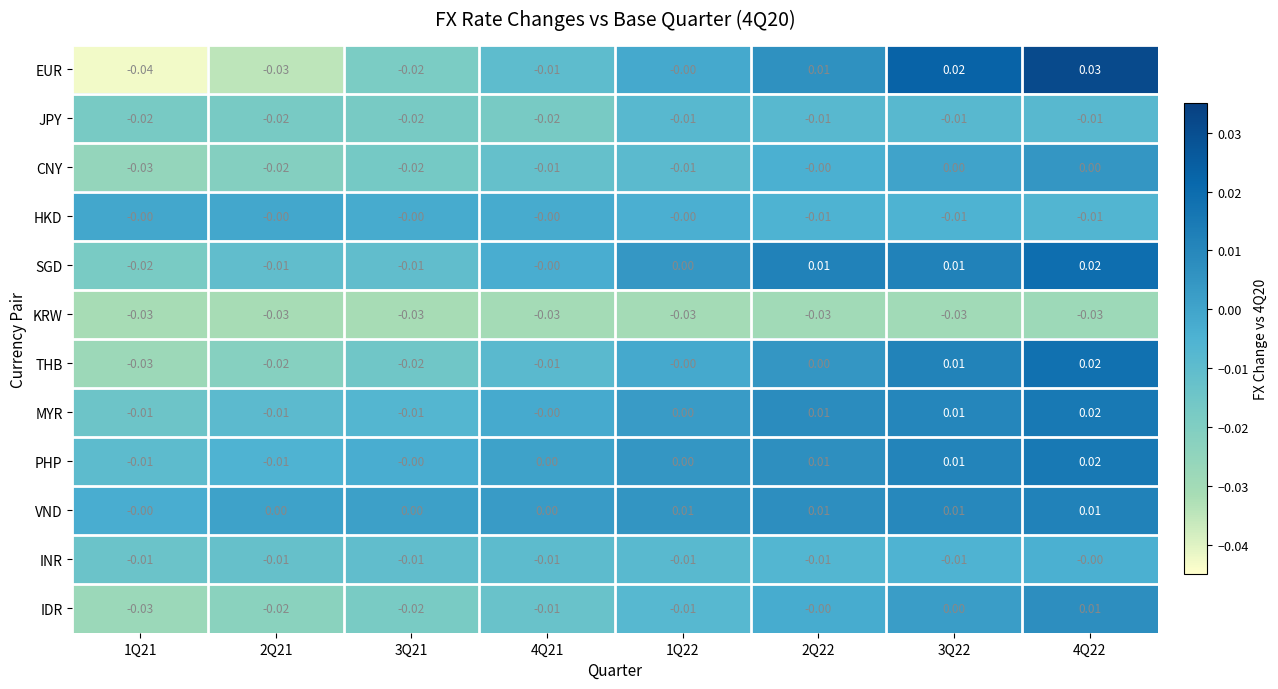

Which series has the largest total across all categories?

VND